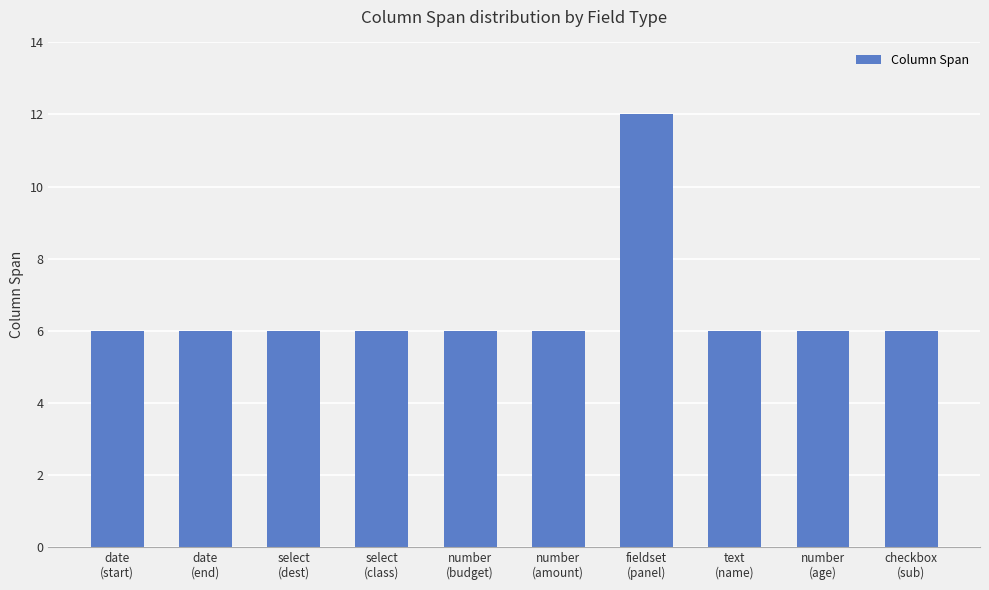

Reading left to right, what are all the values shown in this chart?

date
(start)=6	date
(end)=6	select
(dest)=6	select
(class)=6	number
(budget)=6	number
(amount)=6	fieldset
(panel)=12	text
(name)=6	number
(age)=6	checkbox
(sub)=6